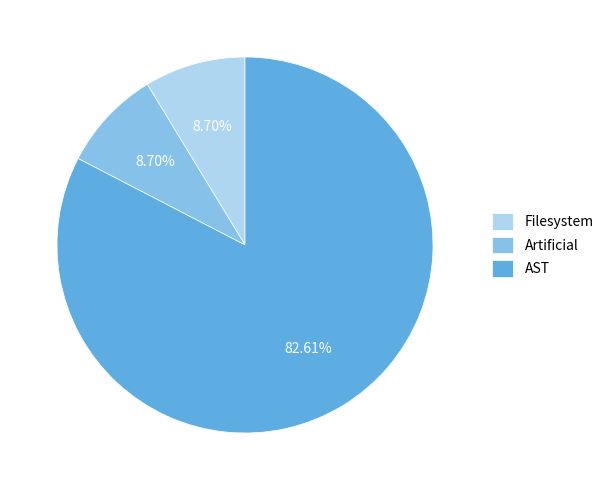

True or false: AST accounts for 83% of the total.

True